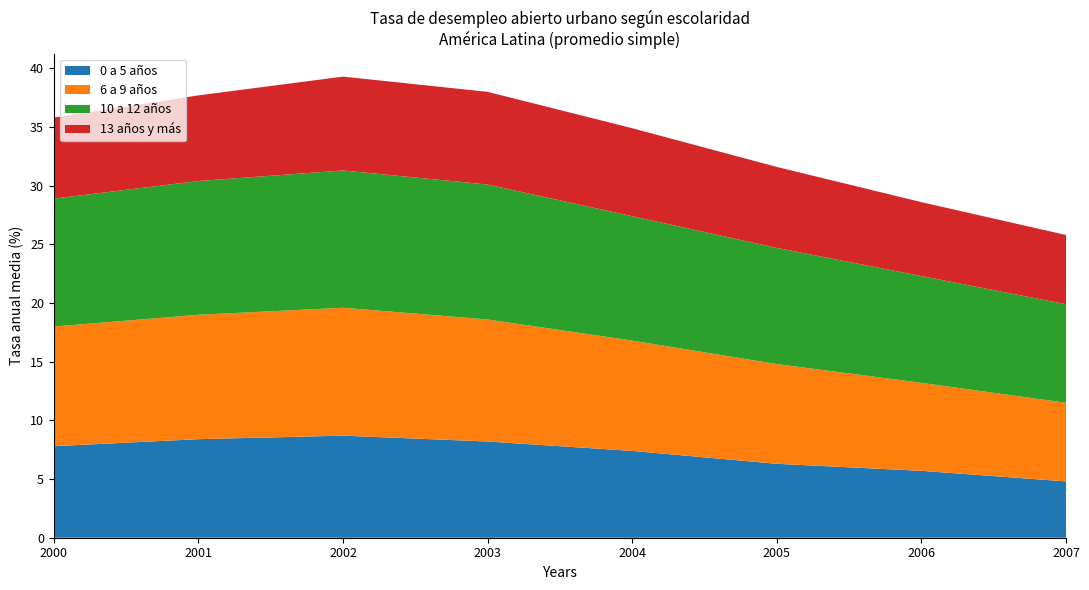

Reading left to right, extract all data points from this chart.

0 a 5 años: 7.8	8.4	8.7	8.2	7.4	6.3	5.7	4.8
6 a 9 años: 10.2	10.6	10.9	10.4	9.4	8.5	7.5	6.7
10 a 12 años: 10.9	11.4	11.7	11.5	10.6	9.9	9.1	8.4
13 años y más: 6.9	7.3	8.0	7.9	7.5	6.9	6.3	5.9